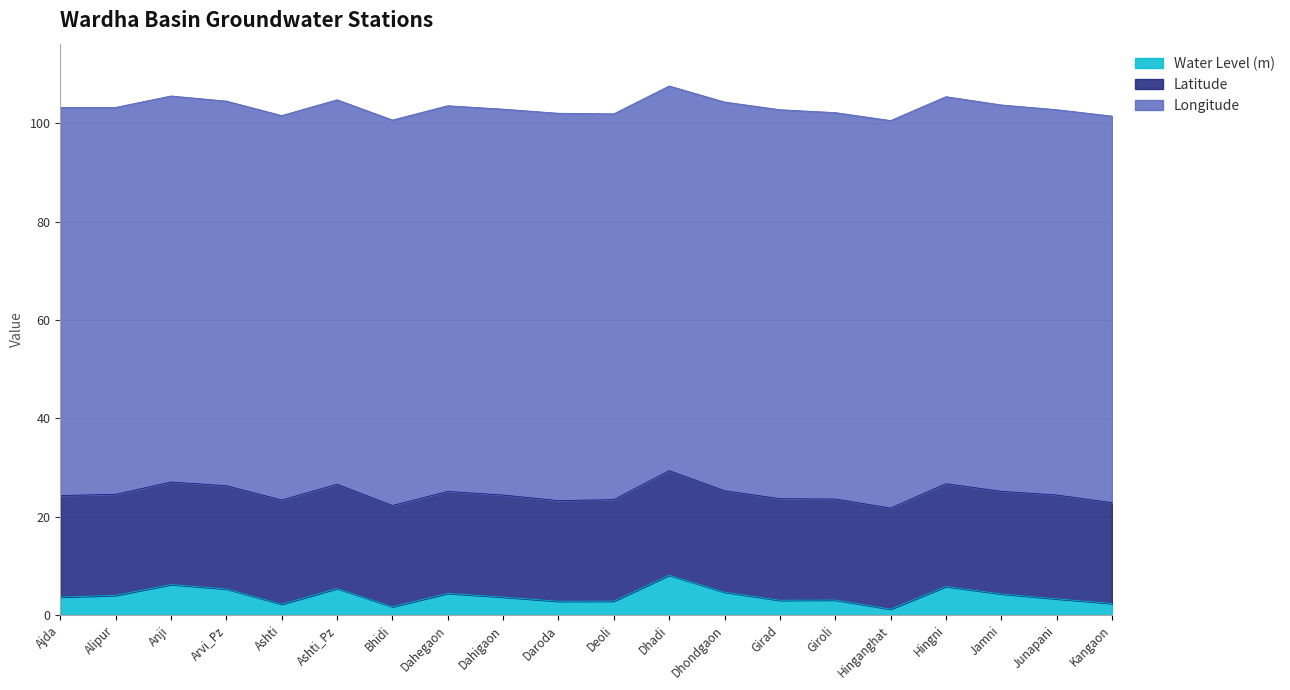

The Water Level (m) series shows 6.2 at Anji. True or false?

True